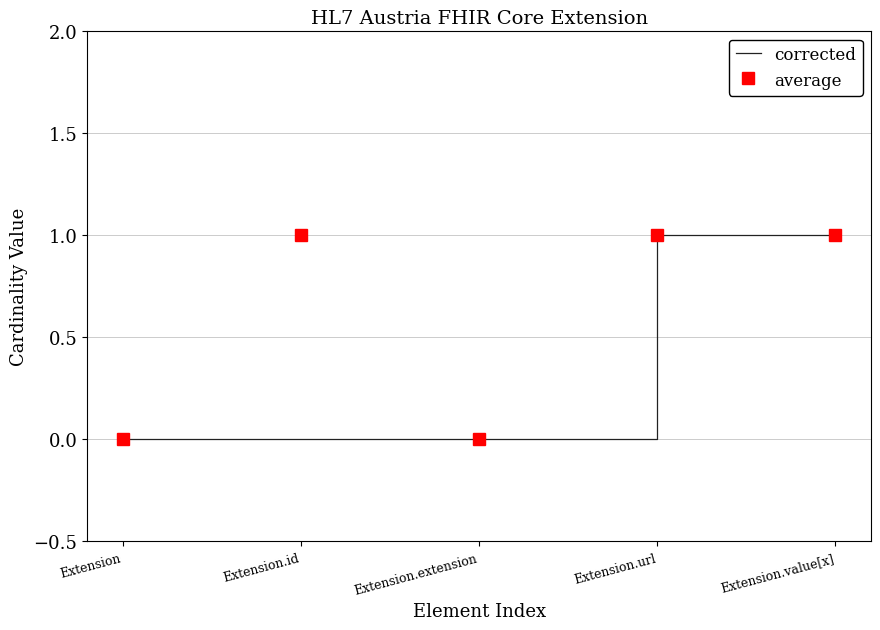

List the series in order of their overall mean, lowest first.

corrected, average